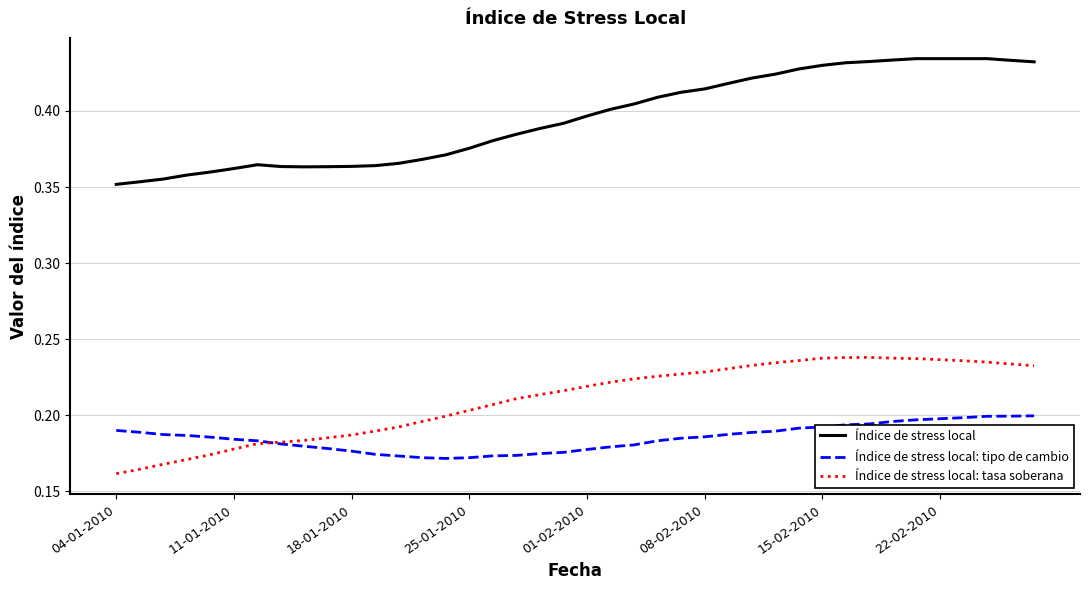

After their last crossing, which series has the higher values: Índice de stress local: tasa soberana or Índice de stress local: tipo de cambio?

Índice de stress local: tasa soberana